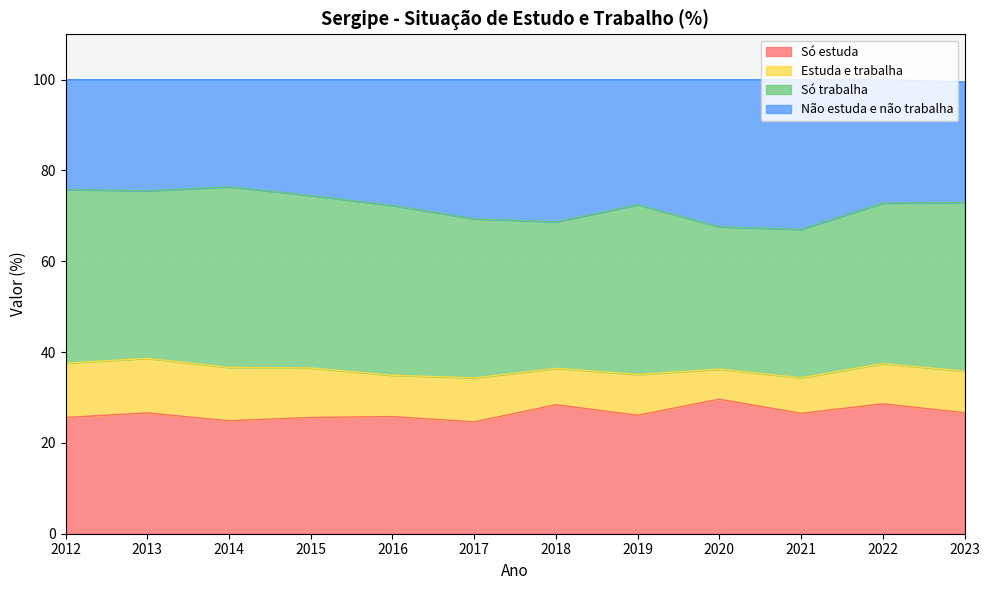

Is it true that Só estuda equals 24.9 at 2014?

True